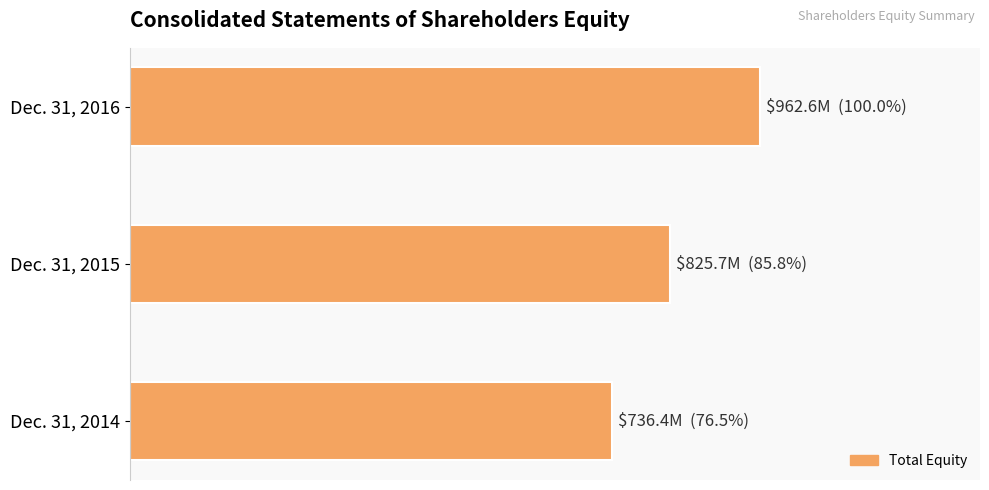

What is the maximum value shown in the chart?

962599000